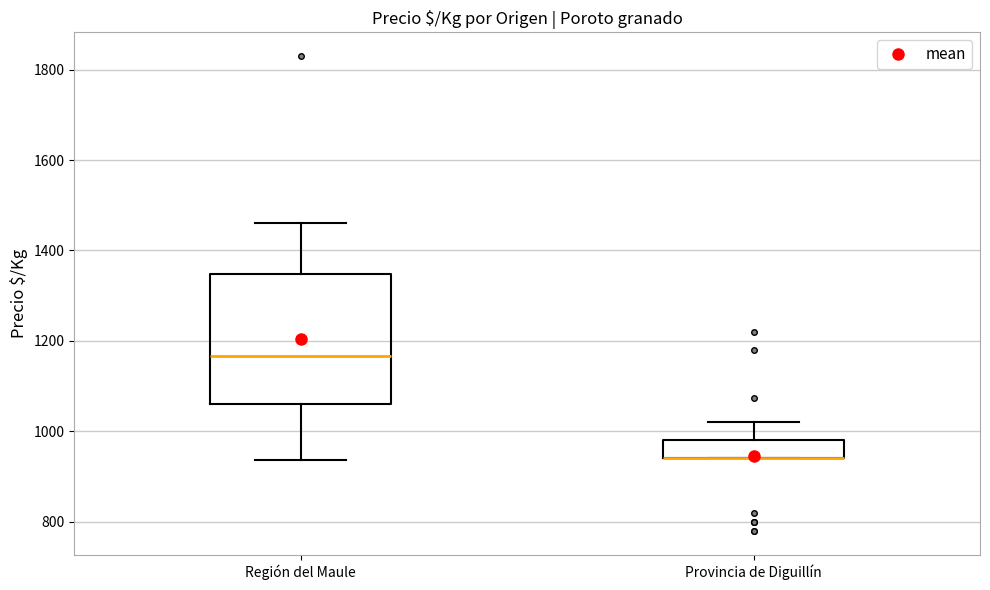

Where is the lower edge of the box for Región del Maule on the y-axis? The values are not printed on the chart, so give them approximately, as read against the axis.

1060